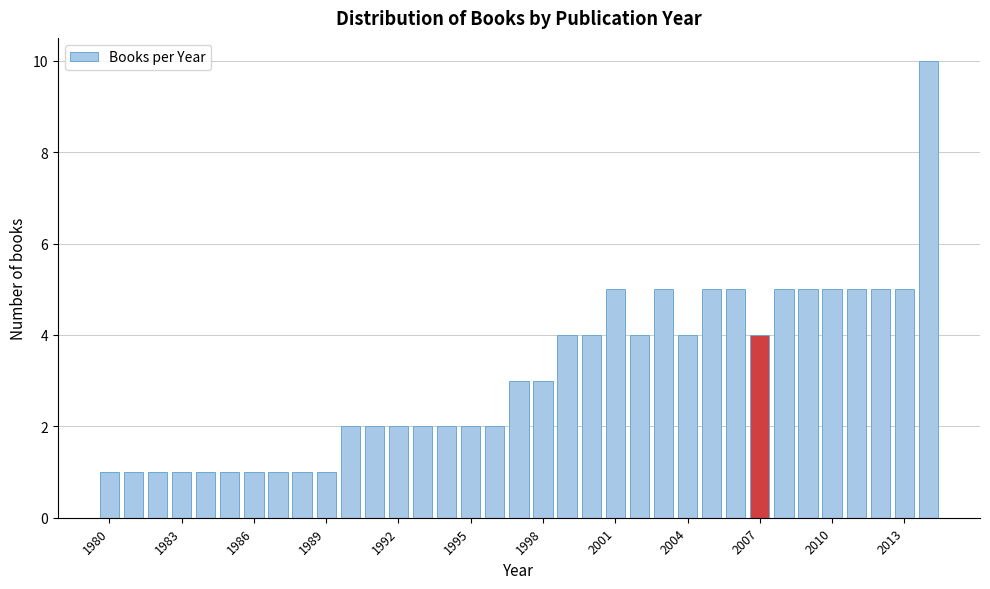

Around what value on the x-axis is the tallest bar? Give the approximate position of its centre, as read against the axis.

2014.0